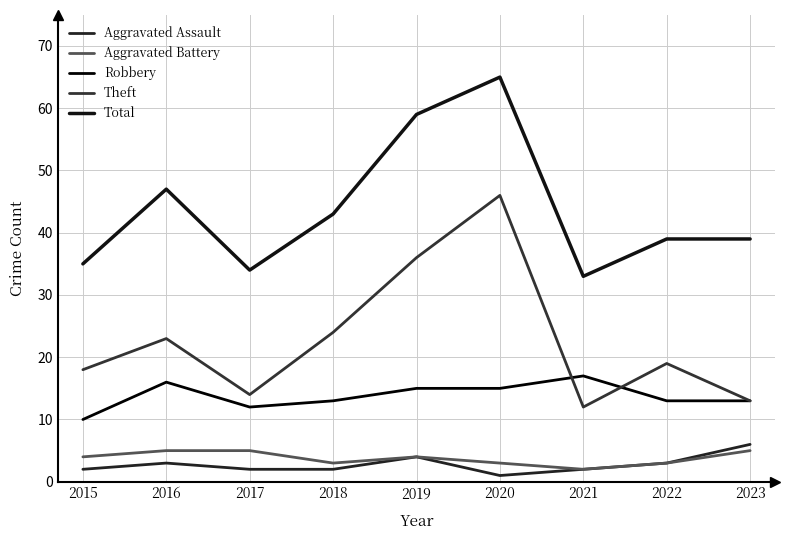

True or false: Theft has a value of 21 at 2021.

False